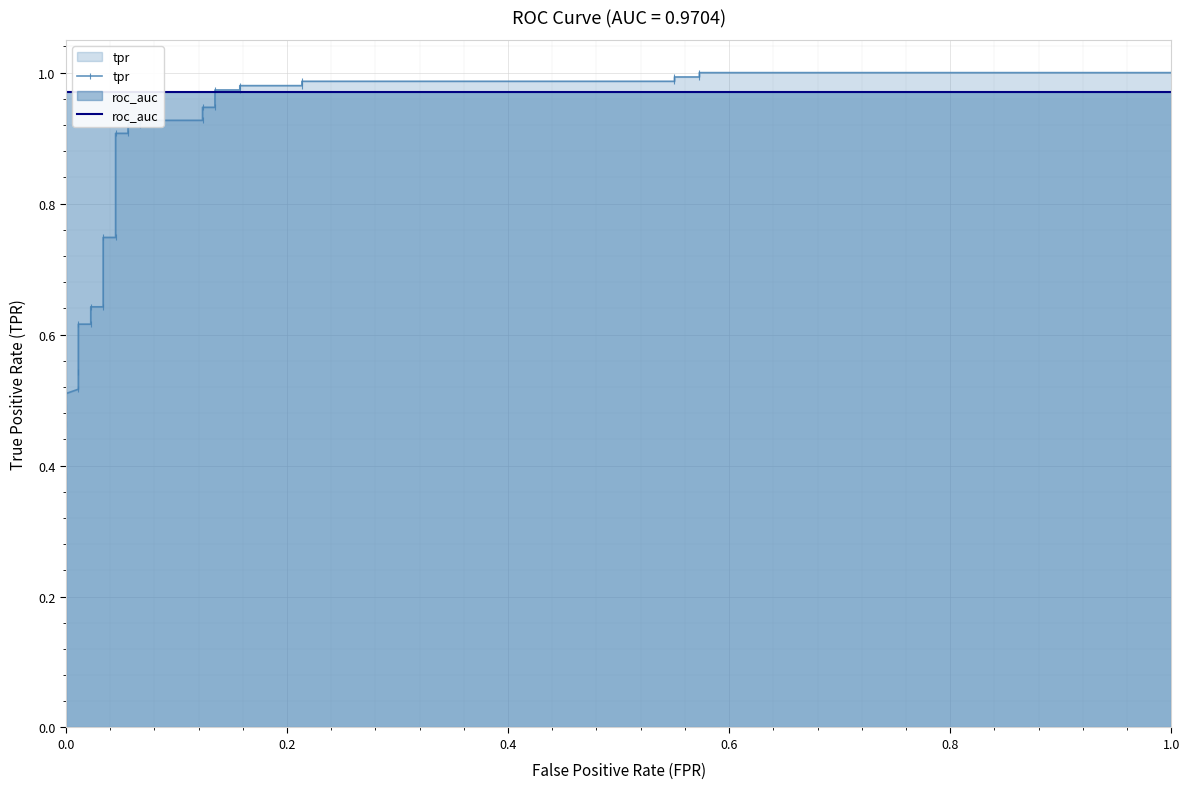

Is it true that tpr equals 0.7 at 0.0?

False